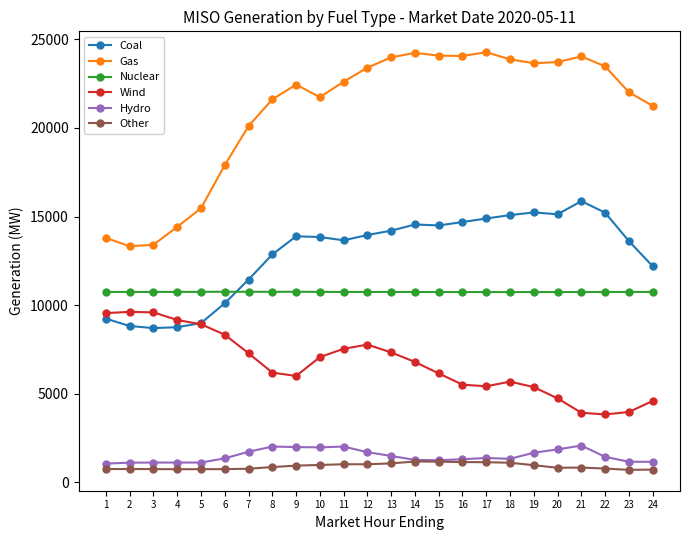

What is the total value across all series at 2?

44377.2